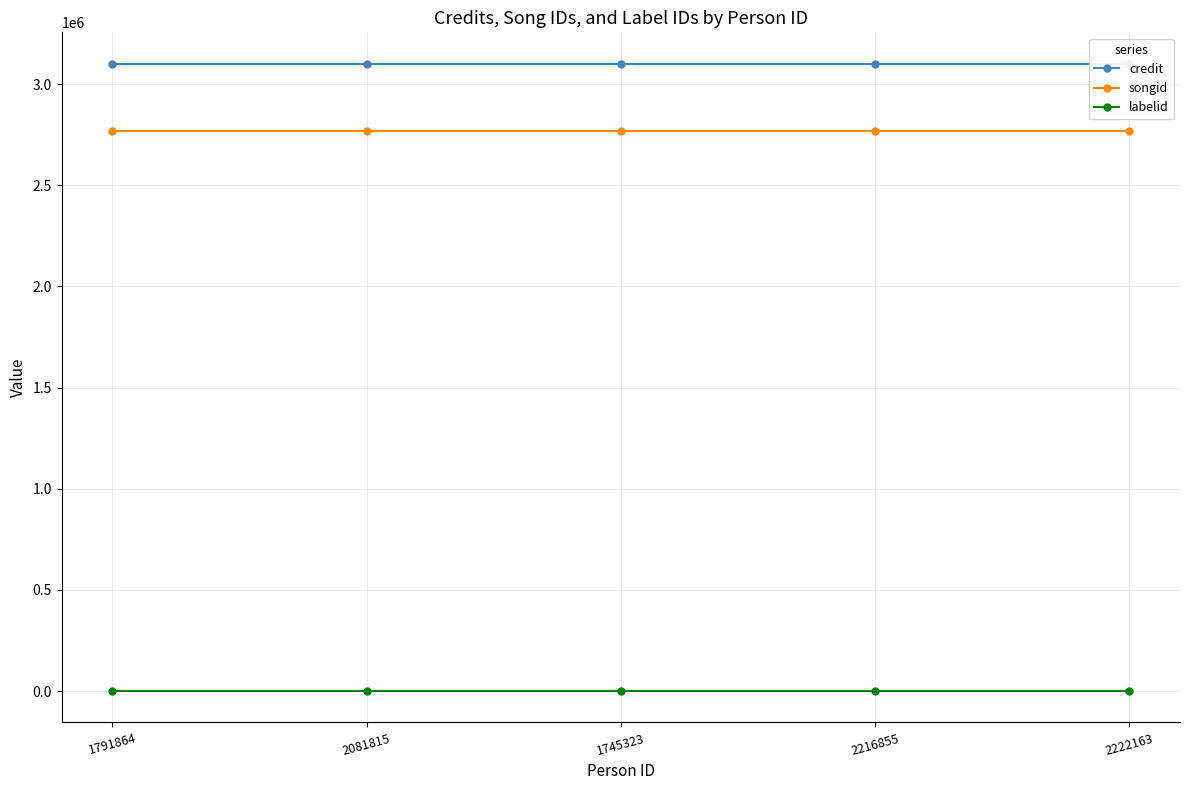

What is the sum of the songid values at 1791864 and 1745323?

5540910